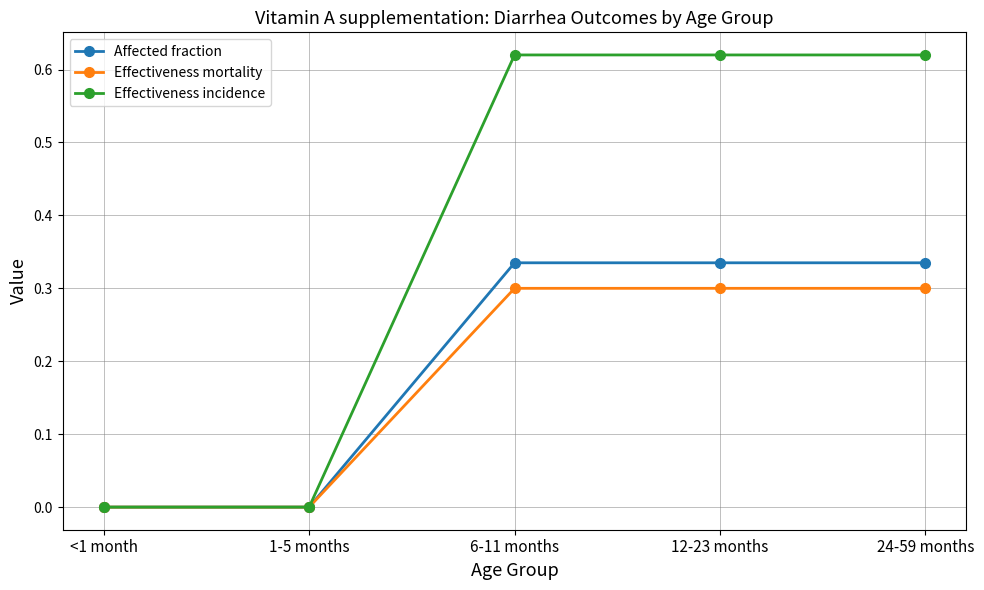

What is the label of the 4th point from the right?

1-5 months